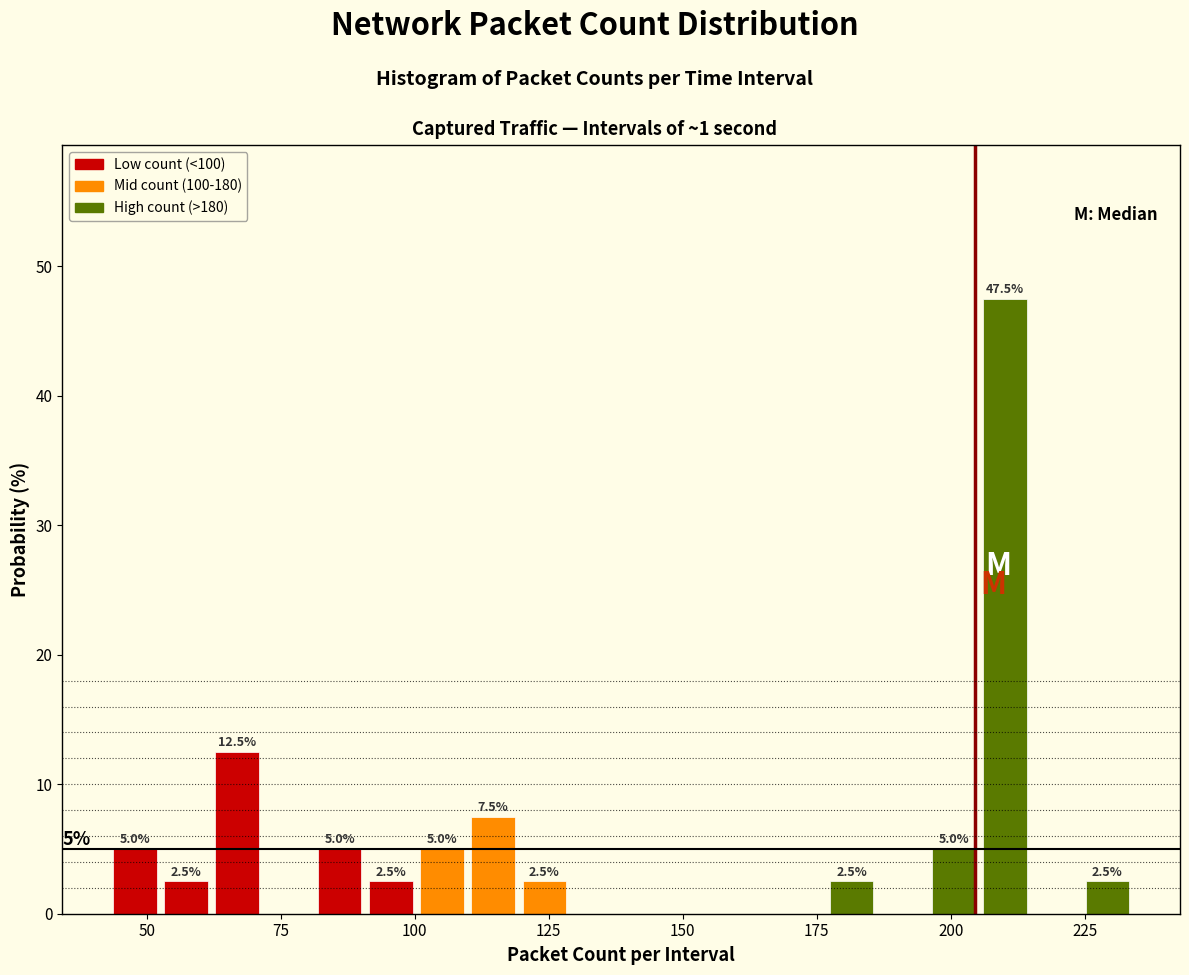

Around what value on the x-axis is the tallest bar? Give the approximate position of its centre, as read against the axis.

210